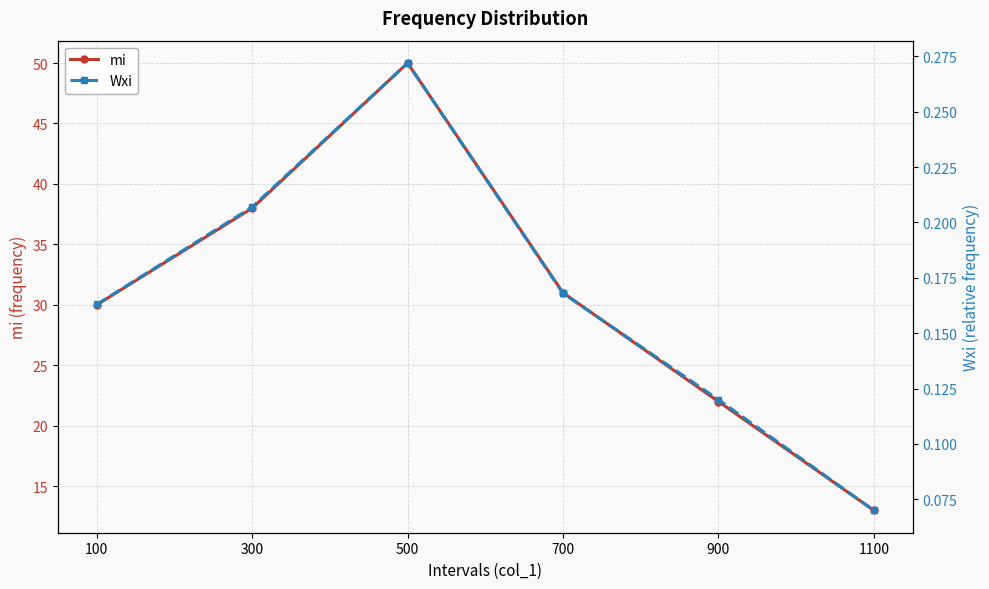

Does the chart display data point markers on the line(s)?

Yes